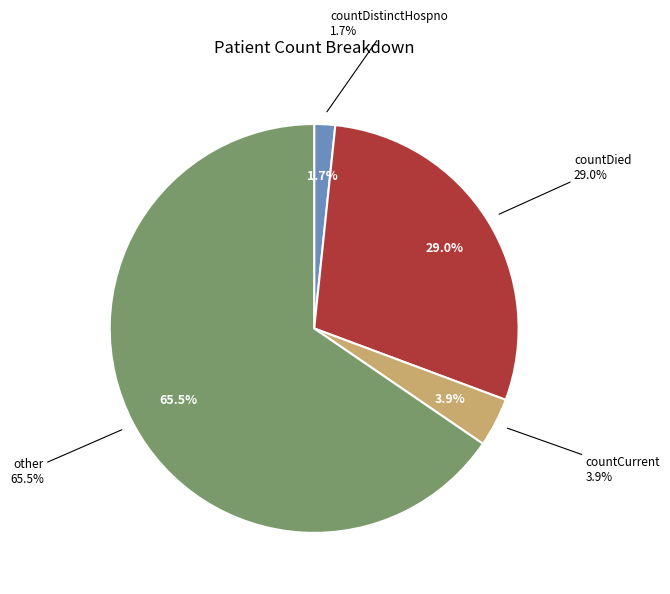

How many segments does this pie chart have?

4